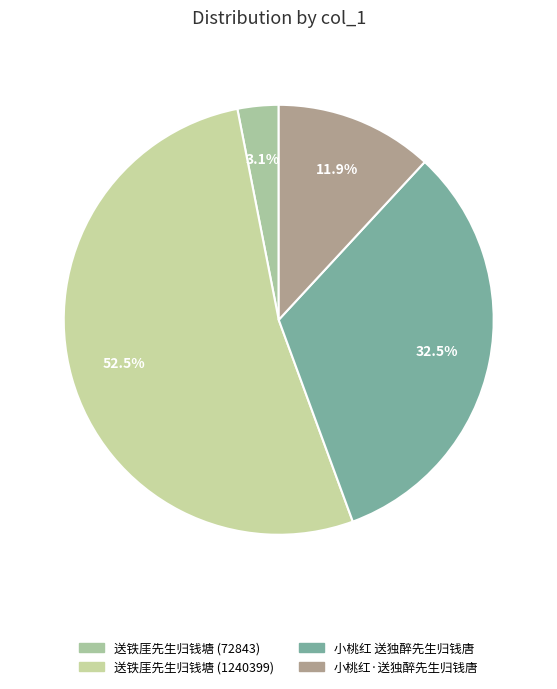

What percentage do 送铁厓先生归钱塘 (1240399) and 小桃红·送独醉先生归钱唐 together represent?

64.4%